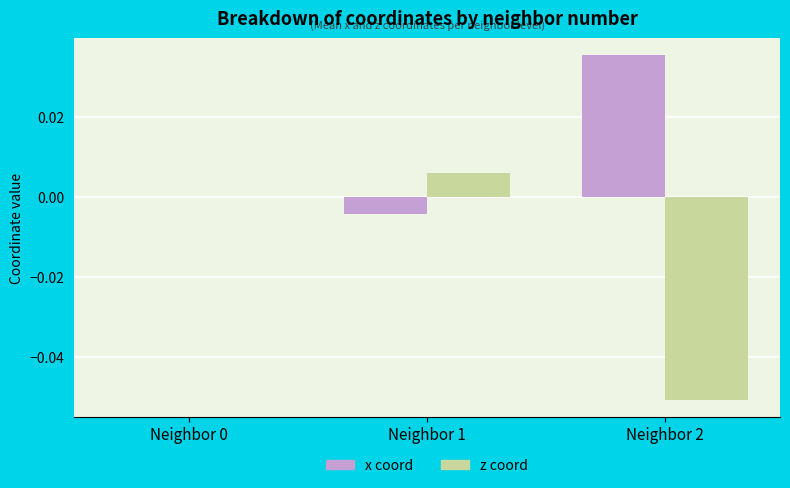

Is it true that x coord equals -0.0 at Neighbor 1?

True